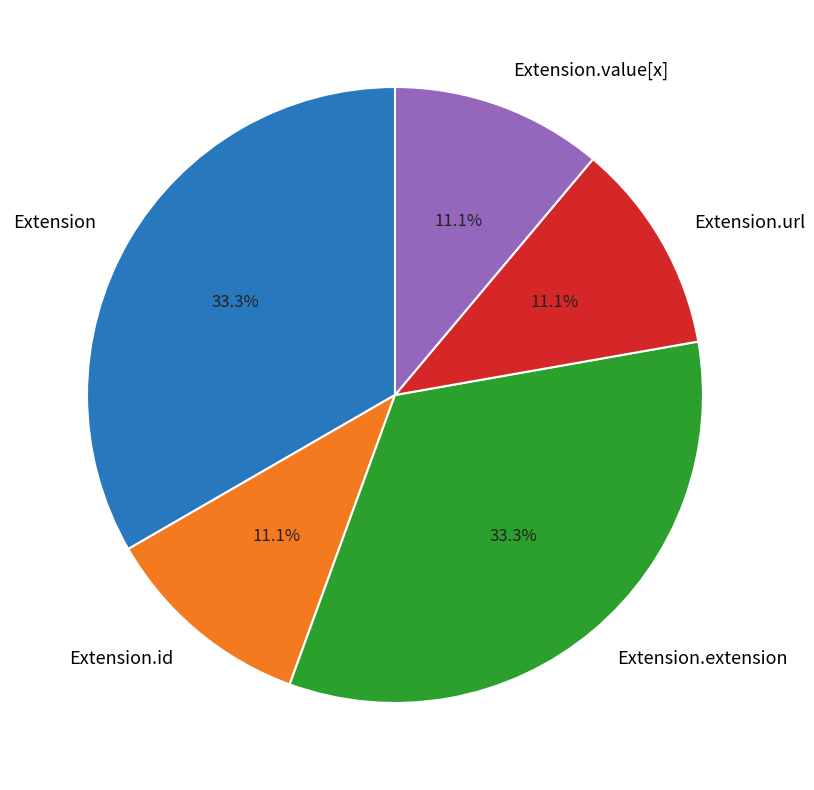

What is the ratio of the value at Extension.url to the value at Extension?

0.3